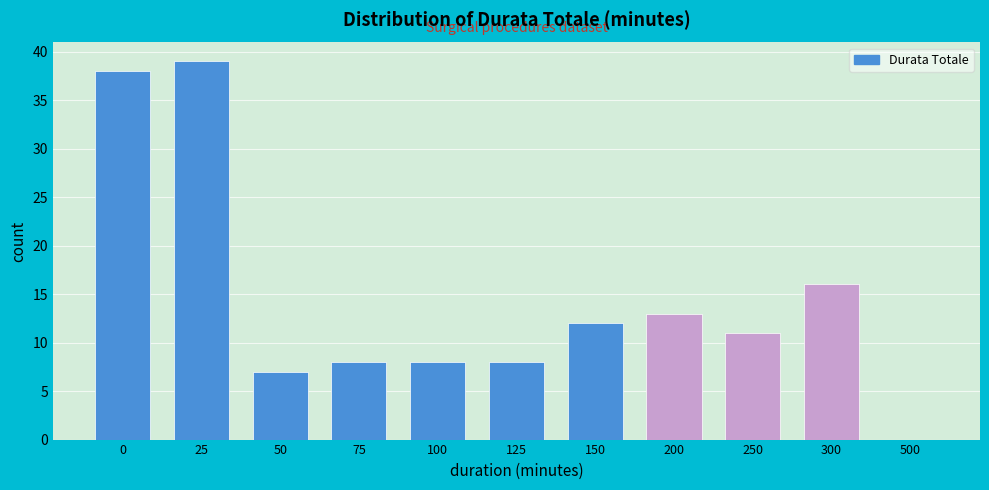

Reading left to right, extract all data points from this chart.

0=38	25=39	50=7	75=8	100=8	125=8	150=12	200=13	250=11	300=16	500=0